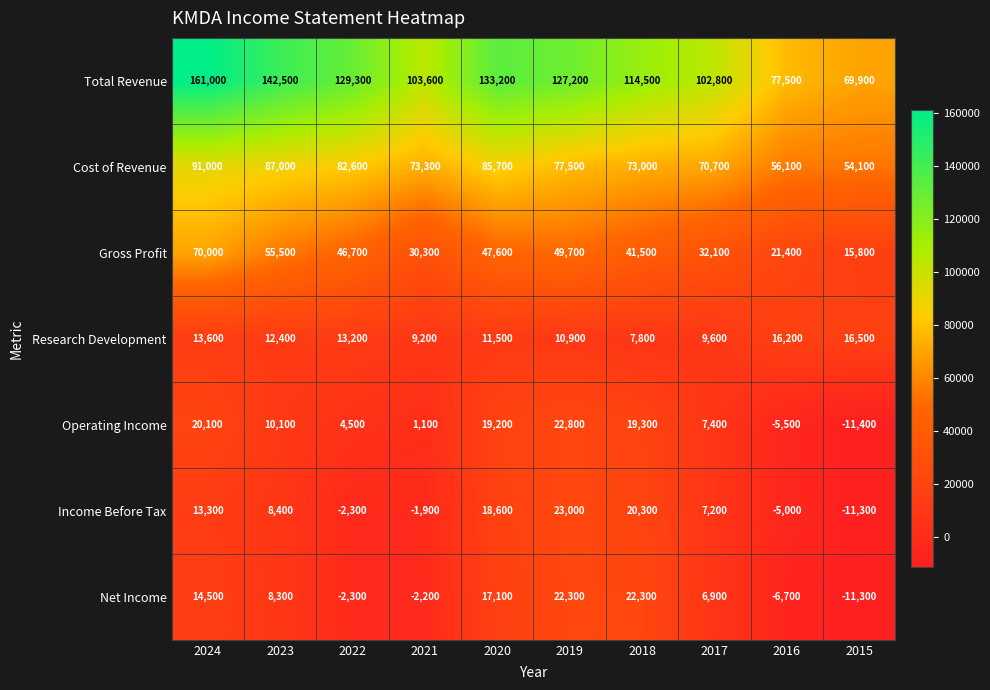

How many data points in Operating Income are less than 10100?

5